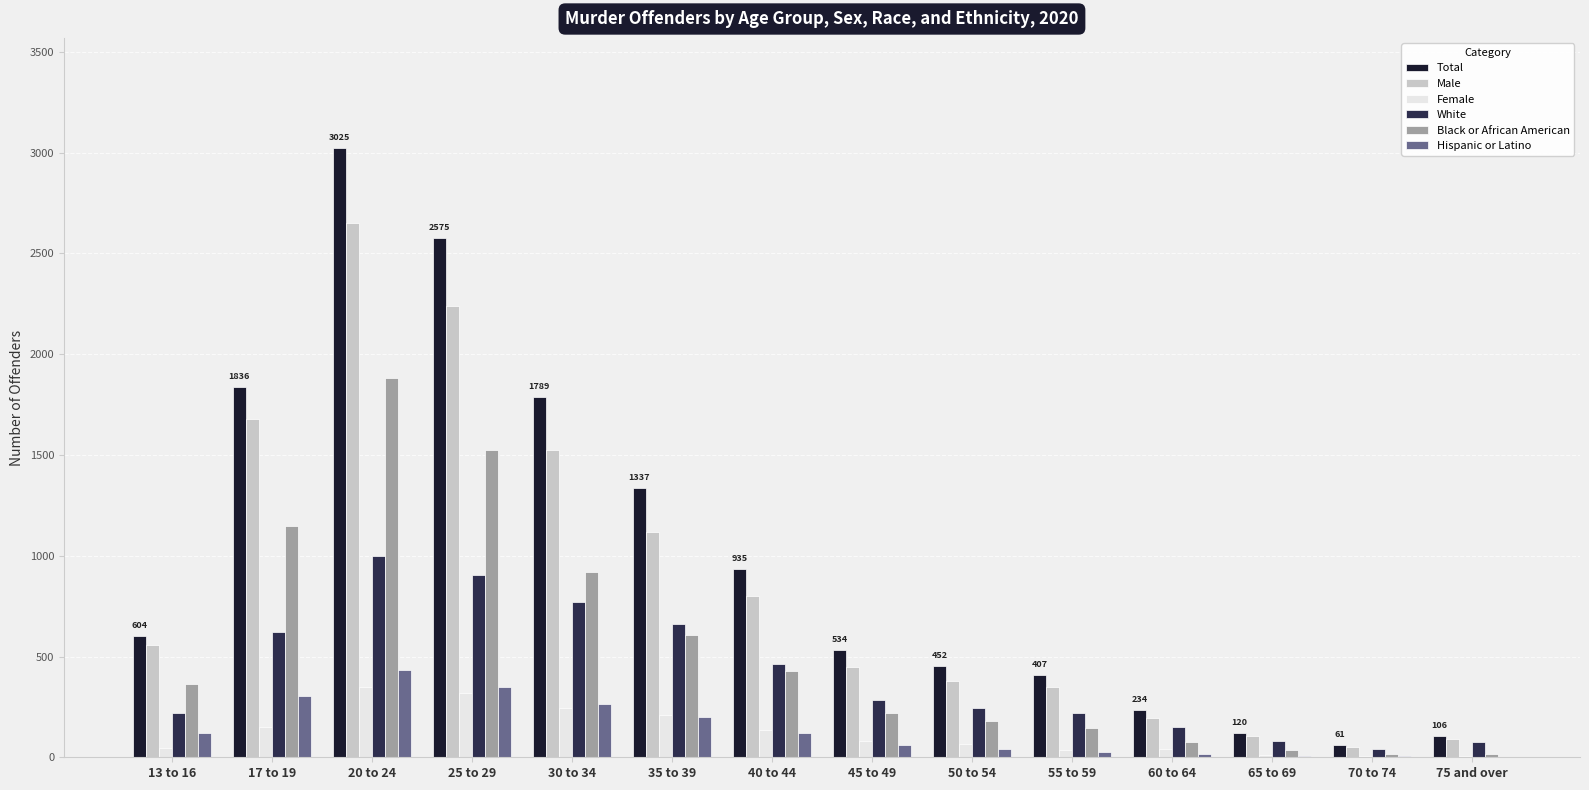

What are all the series names shown in the legend?

Total, Male, Female, White, Black or African American, Hispanic or Latino